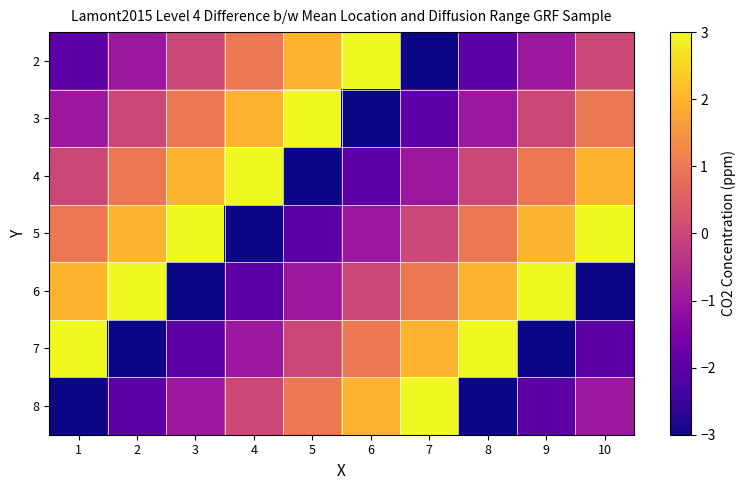

At which category does the chart reach its peak across all series?

6